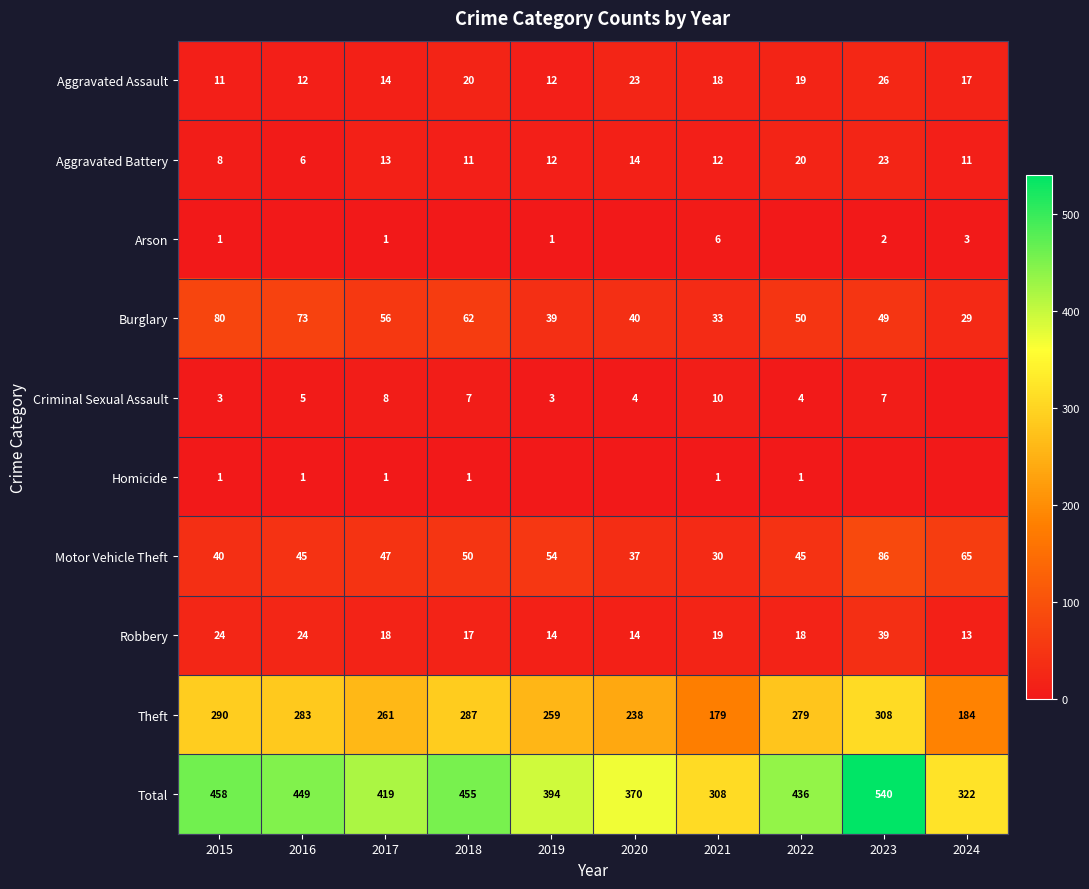

What is the greatest value displayed?

540